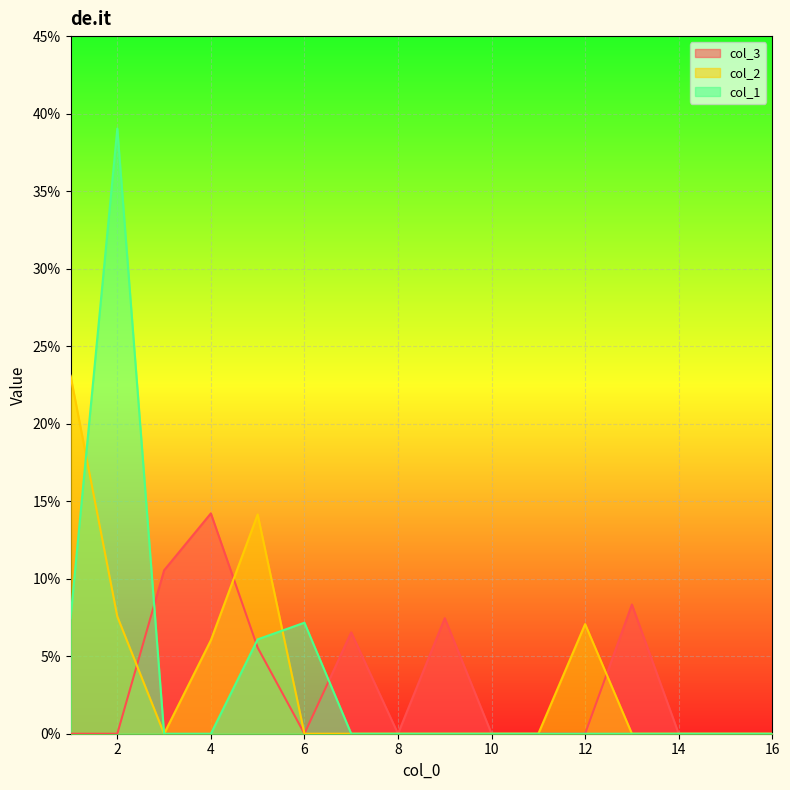

Between 3 and 11, which series saw the biggest shift?

col_3